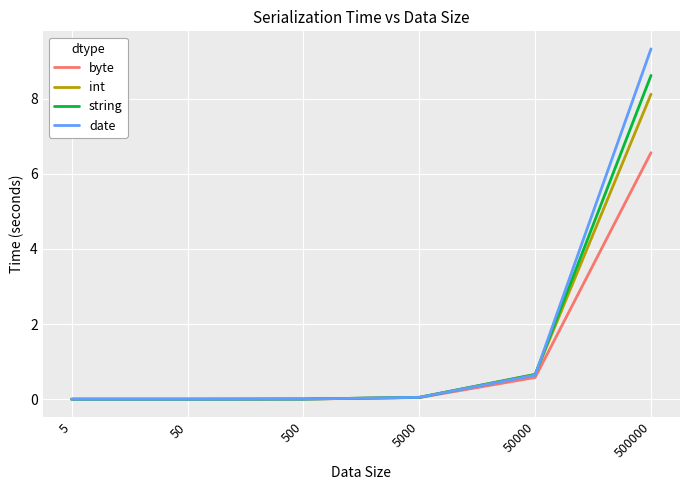

List the series in order of their peak value, highest first.

date, string, int, byte